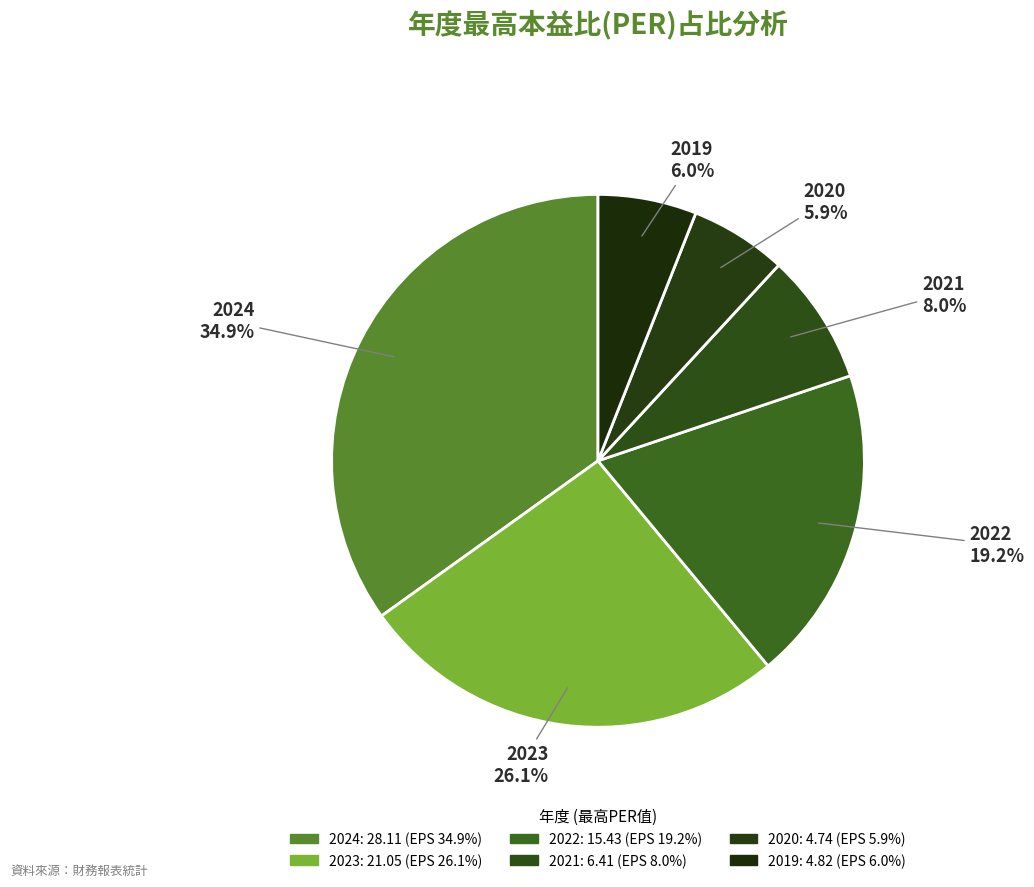

How many segments does this pie chart have?

6